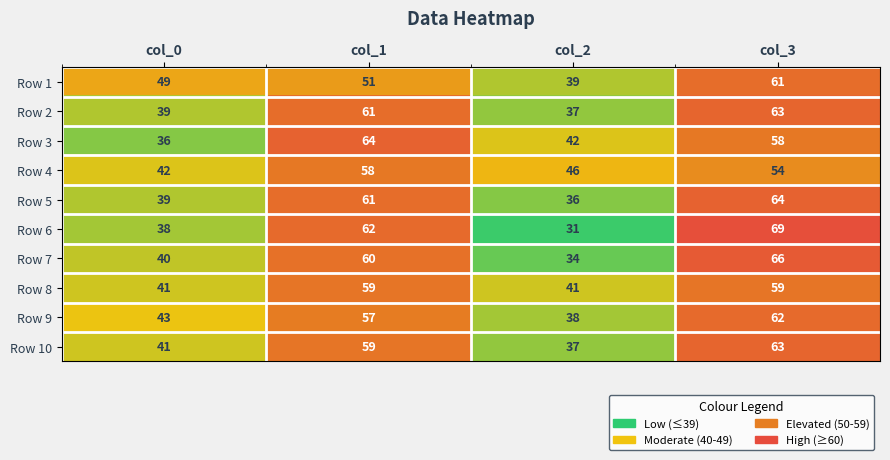

What is the total value across all series at col_1?

592